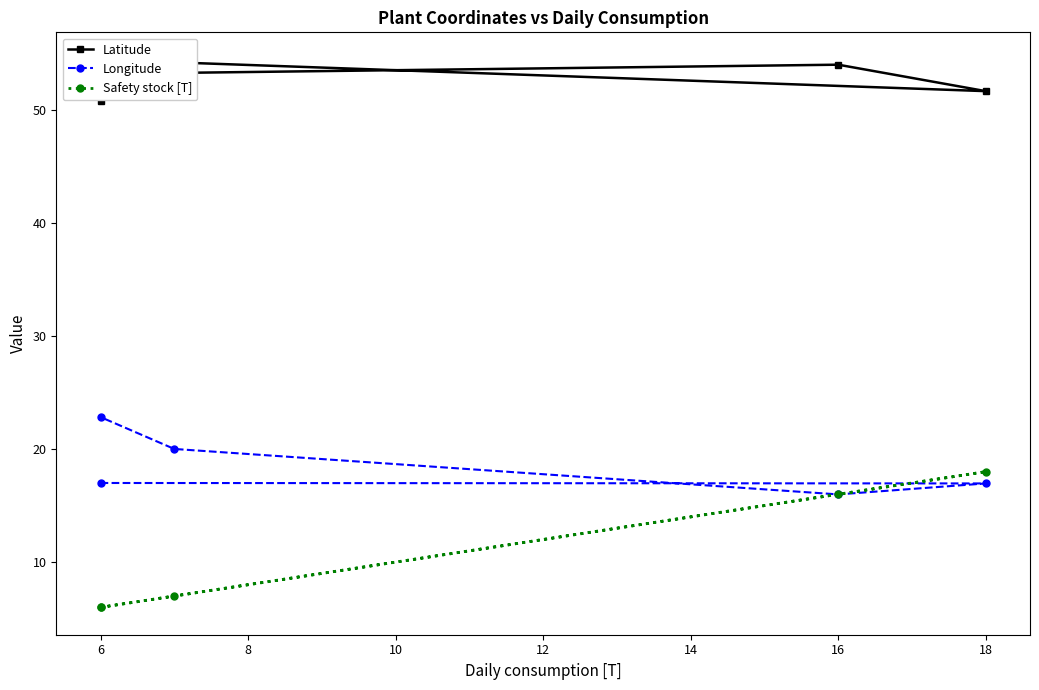

What is the average value of the Safety stock [T] series?

10.6